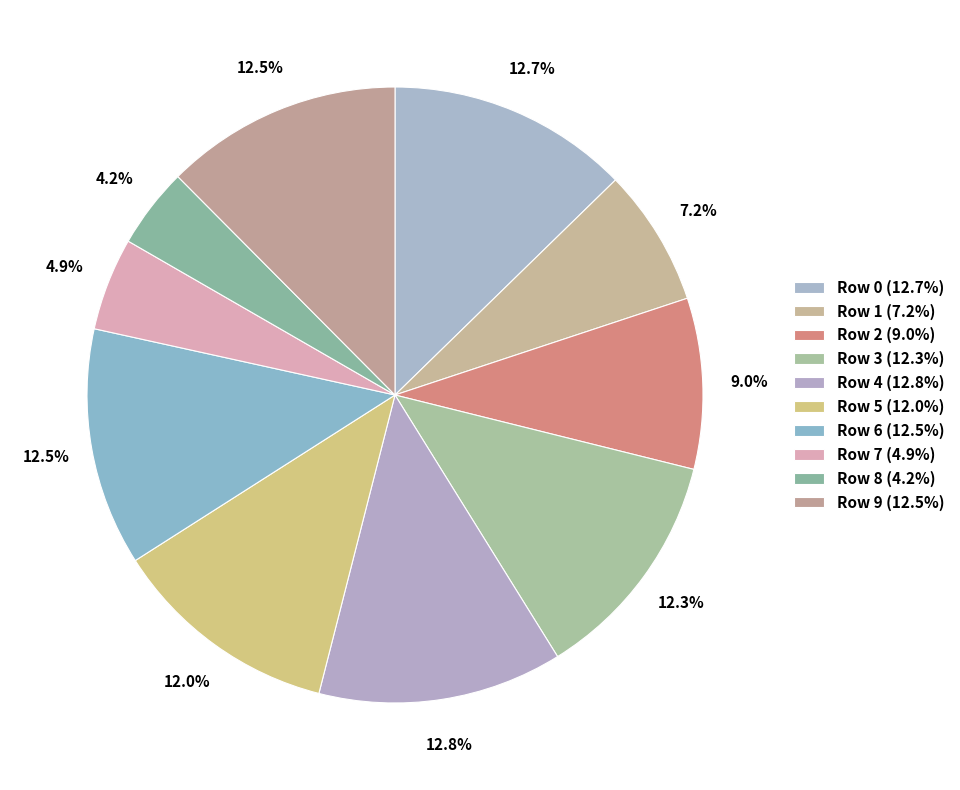

Which slice is the largest?

Row 4